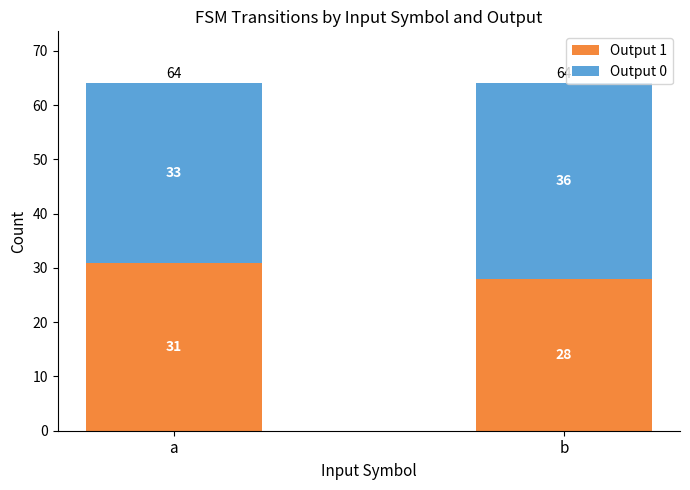

Is it true that Output 1 equals 19 at a?

False